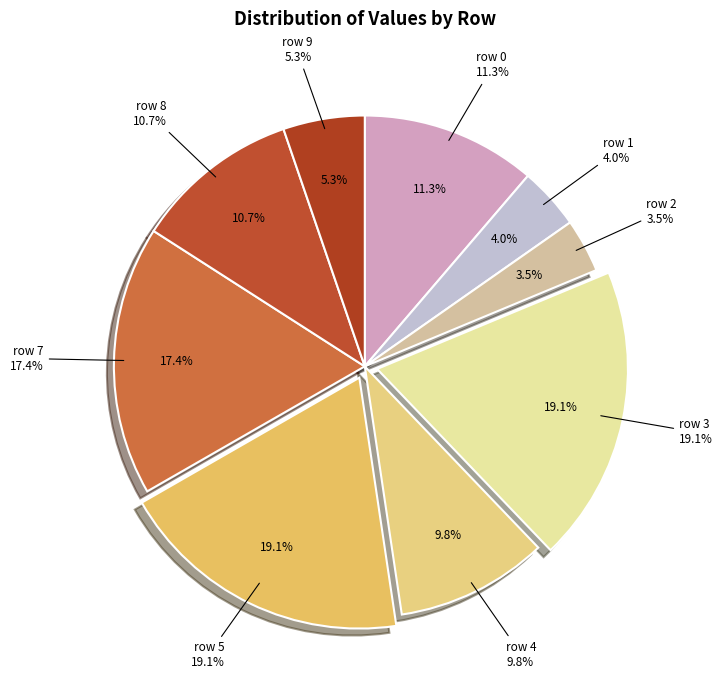

Does 4 represent more than half of the total?

No